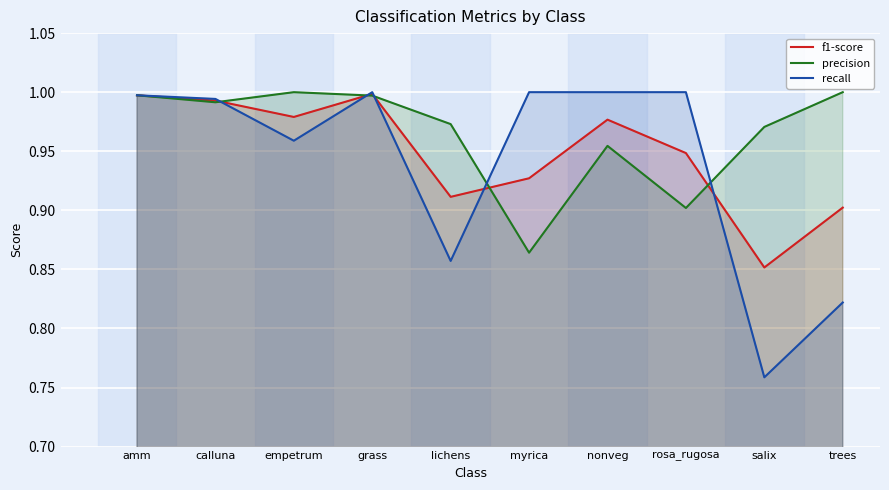

True or false: precision and f1-score cross at least once.

True